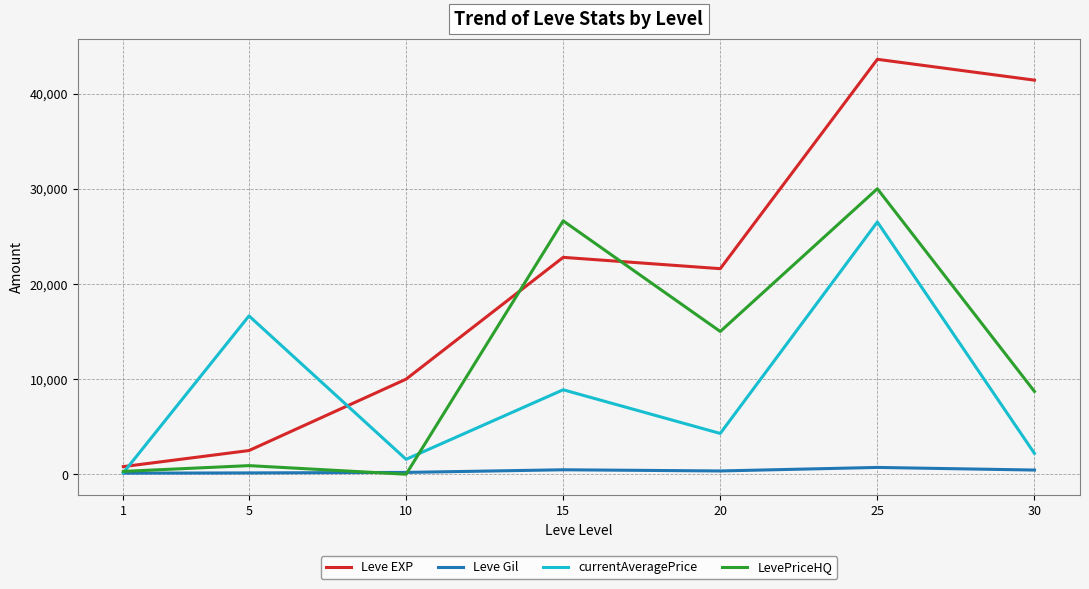

What is the total value across all series at 25?

100822.3